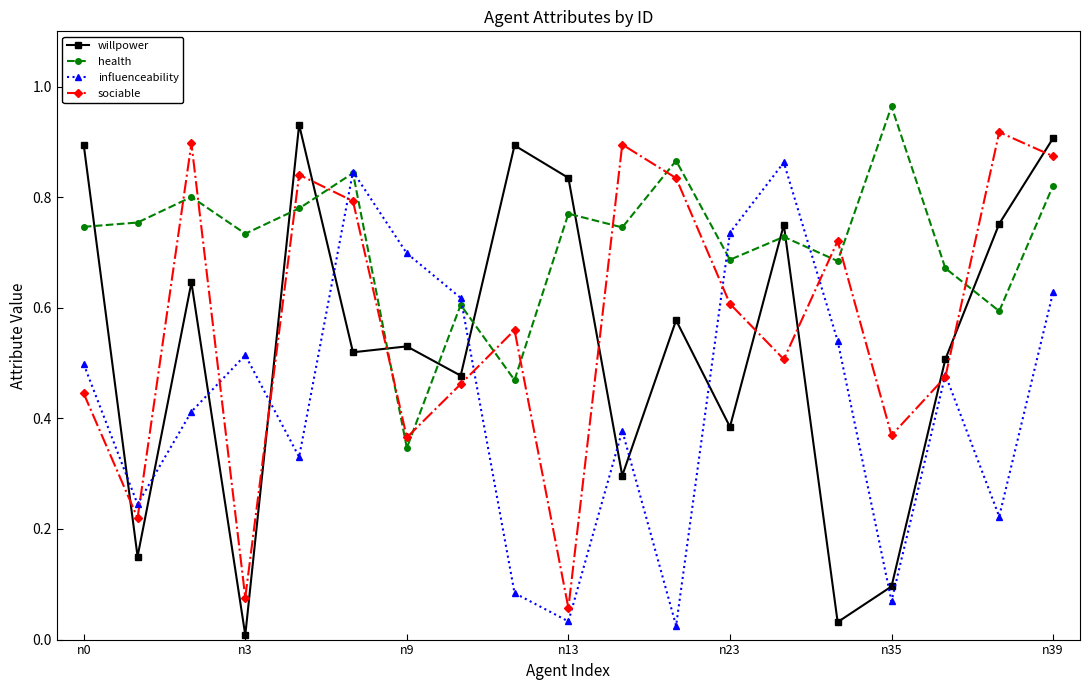

After their last crossing, which series has the higher values: sociable or health?

sociable